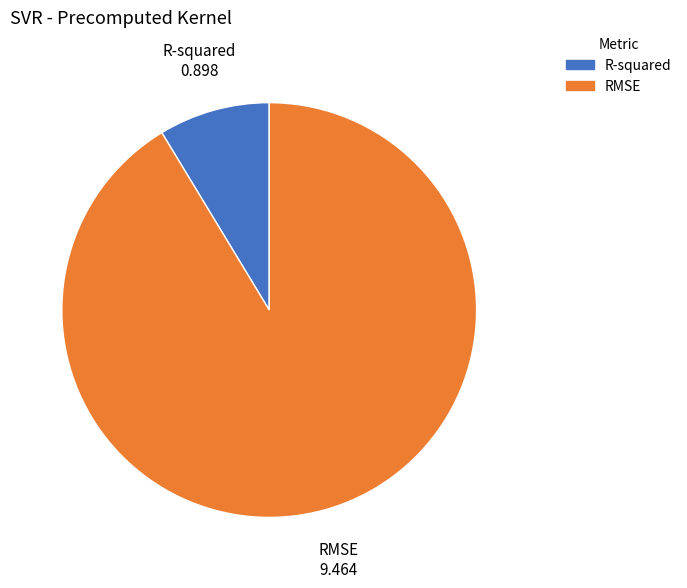

Is the sum of RMSE and R-squared greater than half?

Yes